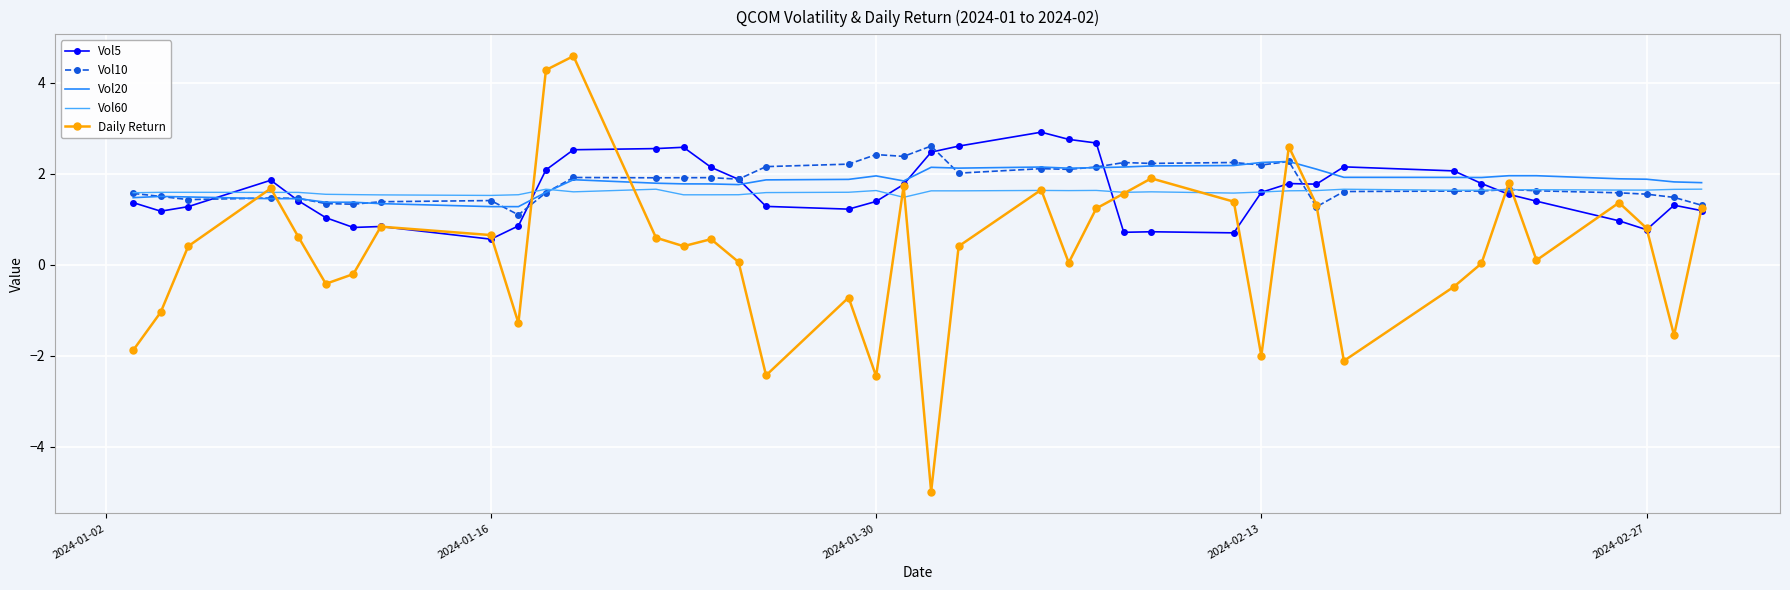

Rank the series by their maximum value, from lowest to highest.

Vol60, Vol20, Vol10, Vol5, Daily Return